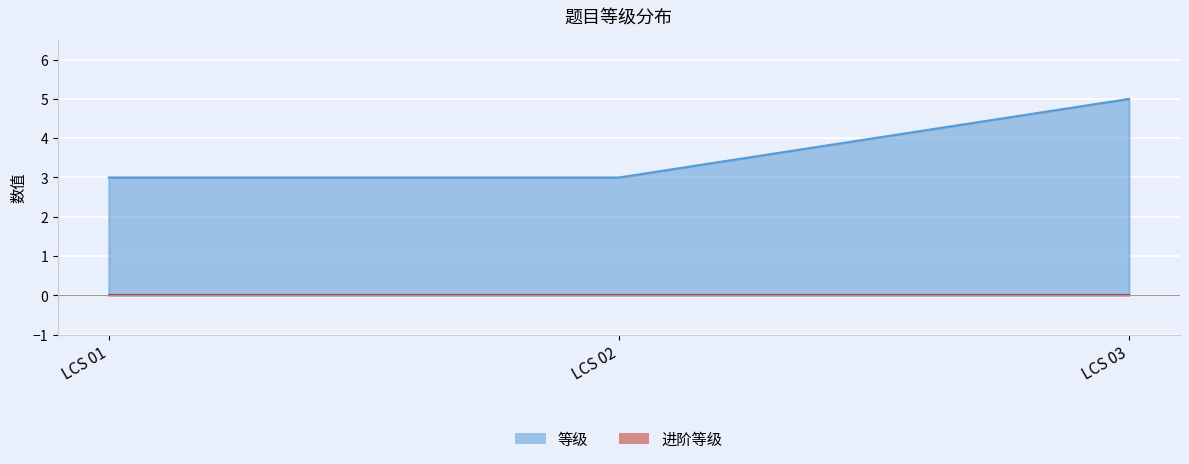

What is the average value?

4